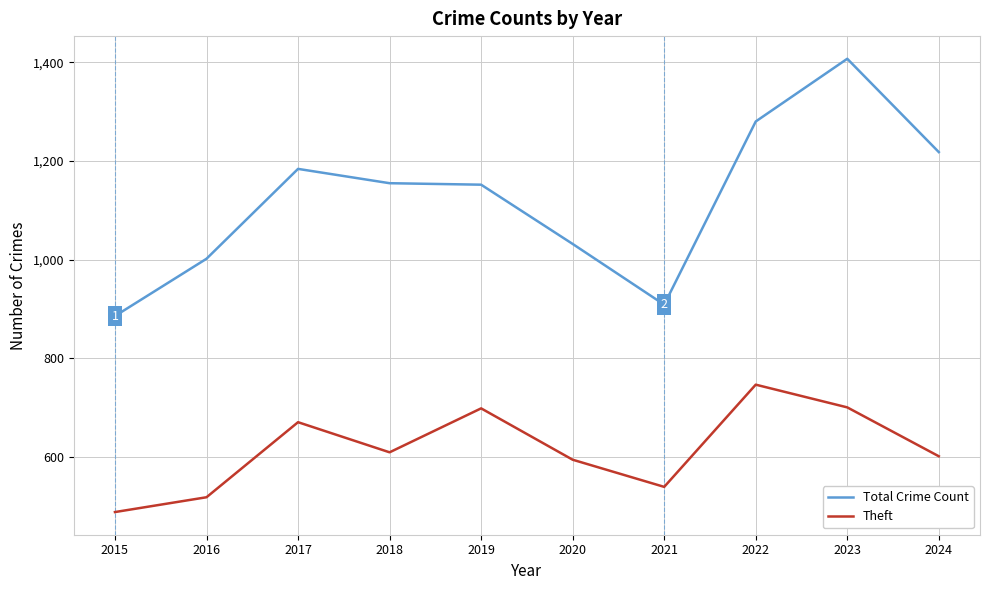

What is the sum of all Theft values?

6173